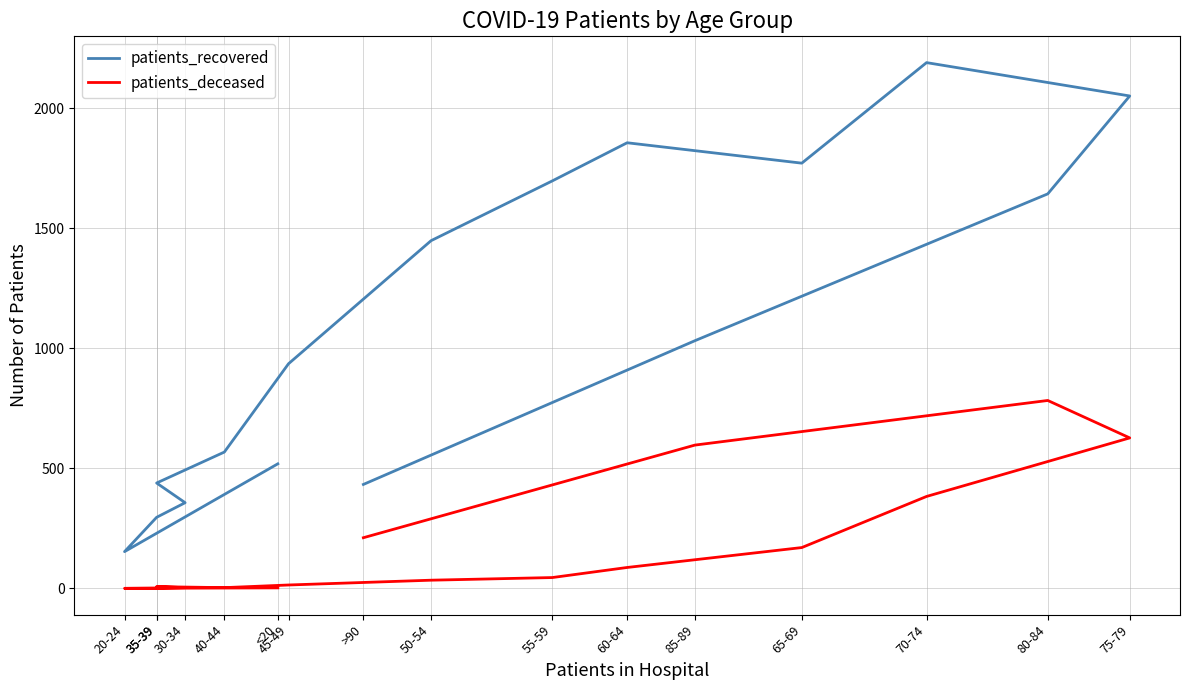

Which has a higher value, 60-64 or 70-74?

70-74